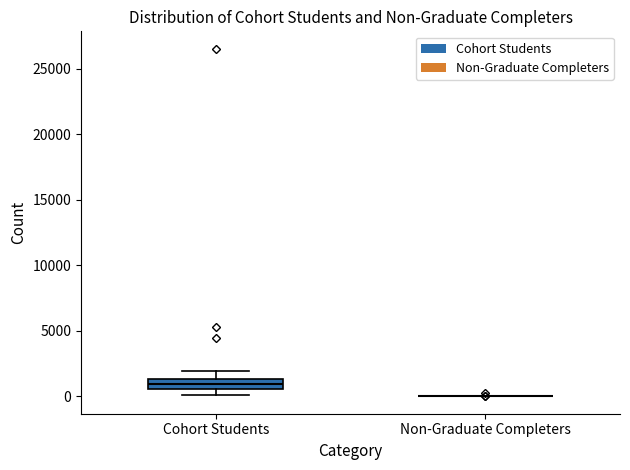

Reading left to right, transcribe this box plot: for each box, give where its median line is, the range the box spans, and where its two whiskers end, as read against the y-axis. The values are not printed on the chart, so give them approximately, as read against the axis.

Cohort Students: median 1000, box 500 to 1500, whiskers 0 to 2000
Non-Graduate Completers: box collapsed to a line at 0, whiskers 0 to 0